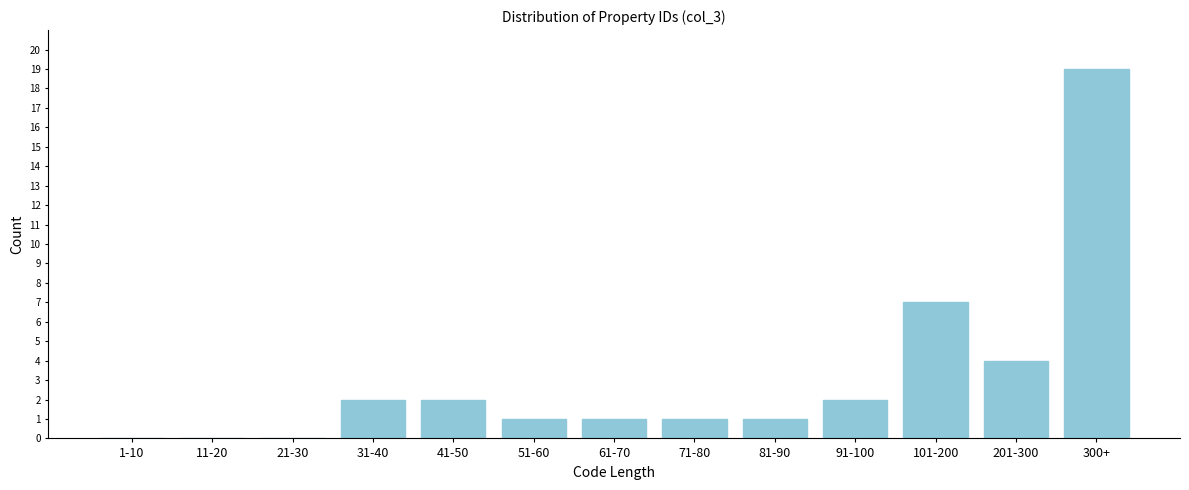

Reading left to right, what are all the values shown in this chart?

1-10=0	11-20=0	21-30=0	31-40=2	41-50=2	51-60=1	61-70=1	71-80=1	81-90=1	91-100=2	101-200=7	201-300=4	300+=19